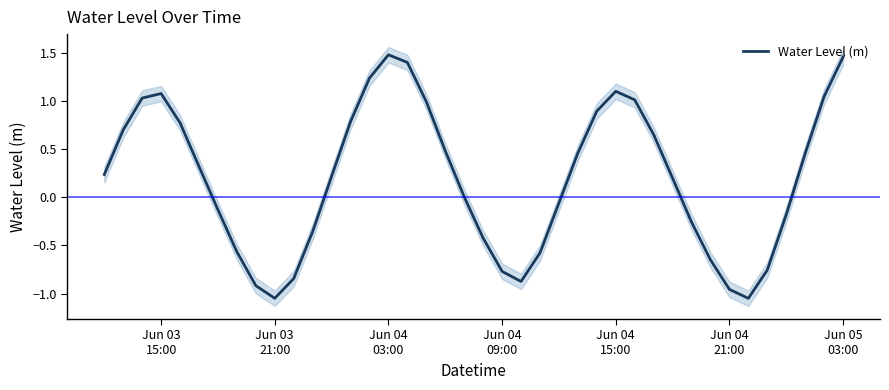

Reading left to right, extract all data points from this chart.

0.2	0.7	1.0	1.1	0.8	0.3	-0.1	-0.6	-0.9	-1.0	-0.8	-0.4	0.2	0.8	1.2	1.5	1.4	1.0	0.5	0.0	-0.4	-0.8	-0.9	-0.6	-0.1	0.5	0.9	1.1	1.0	0.7	0.2	-0.3	-0.6	-1.0	-1.0	-0.8	-0.2	0.5	1.0	1.5